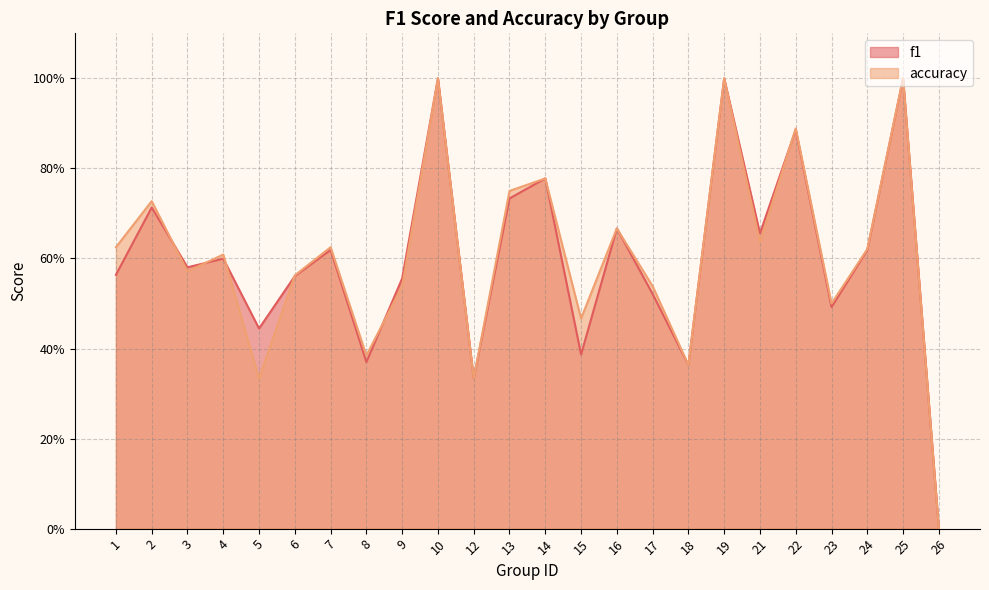

Is it true that f1 equals 0.6 at 4?

True